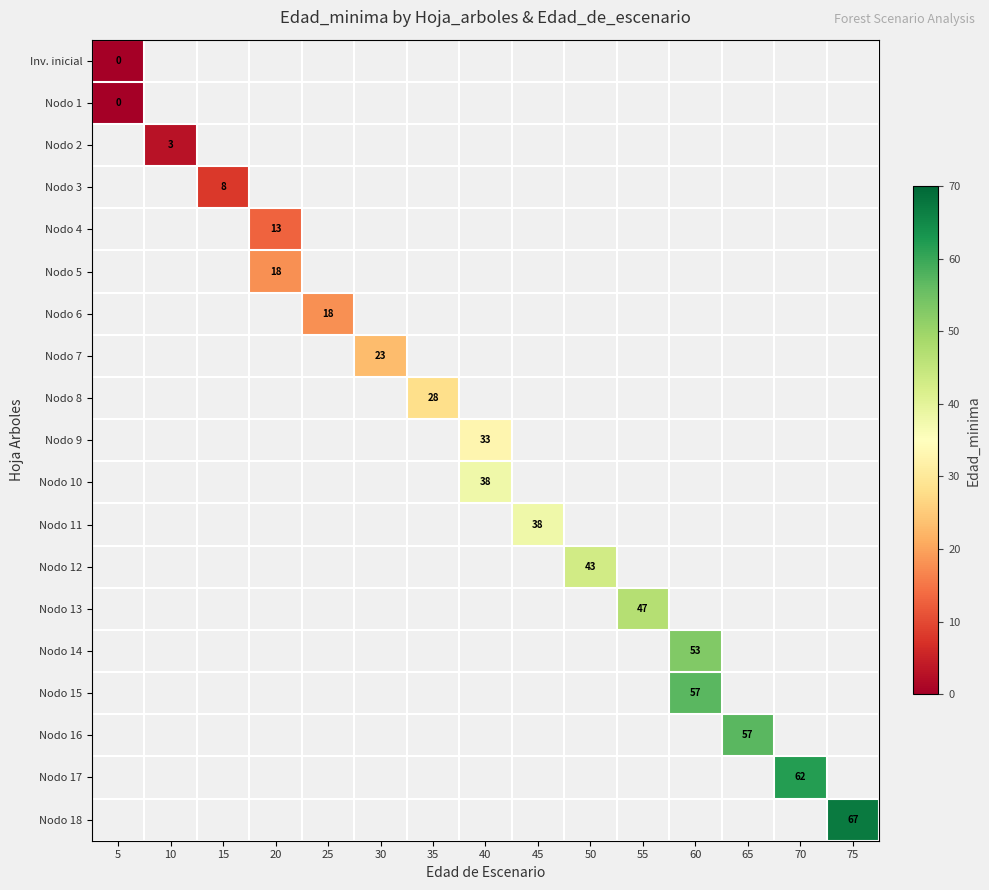

At which category does the chart reach its peak across all series?

75